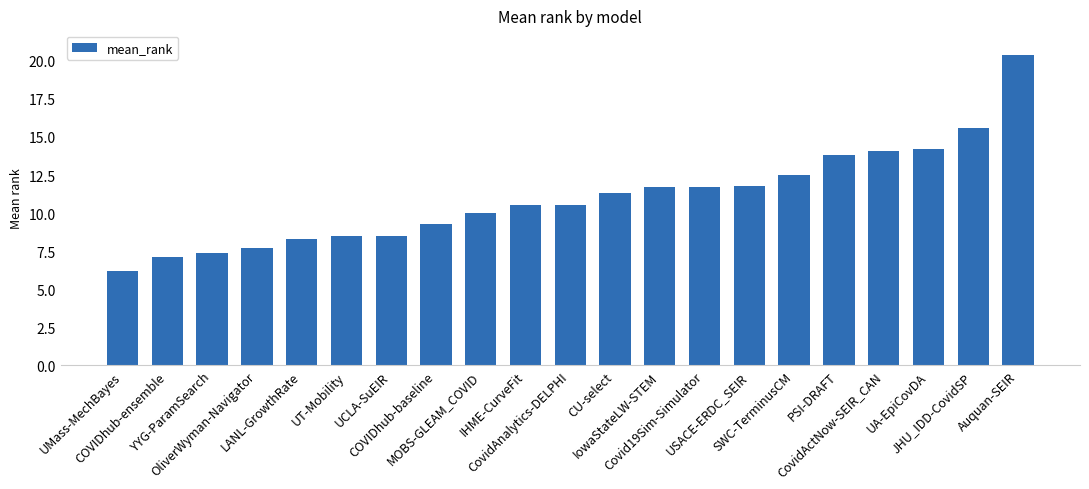

What is the sum of the values at USACE-ERDC_SEIR and SWC-TerminusCM?

24.3